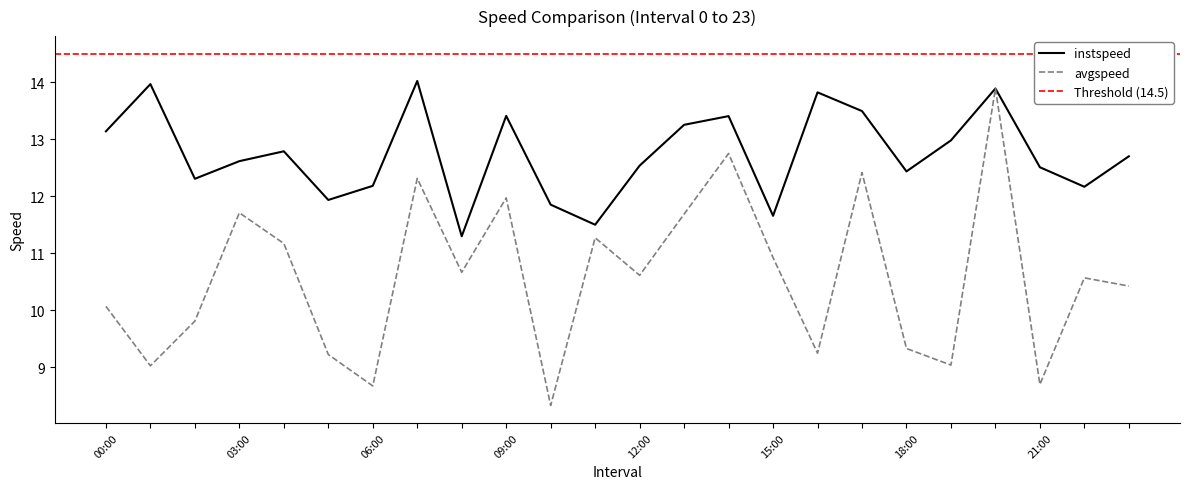

The avgspeed series shows 8.7 at 21:00. True or false?

True